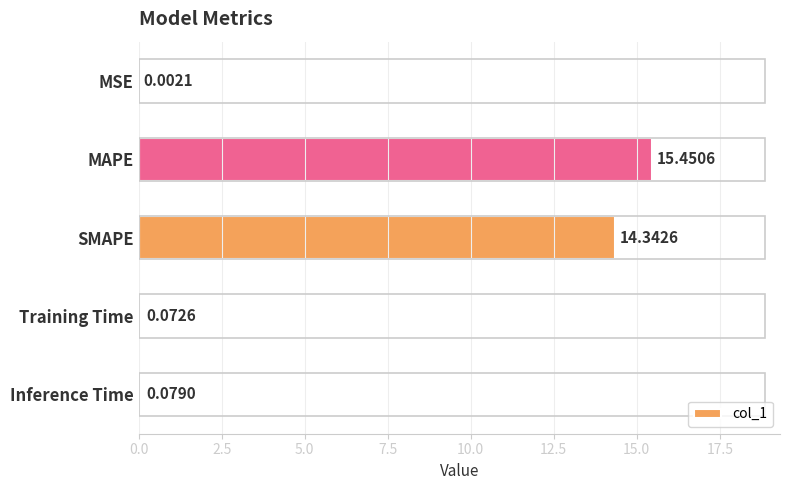

Which category has the highest value across all series?

MAPE